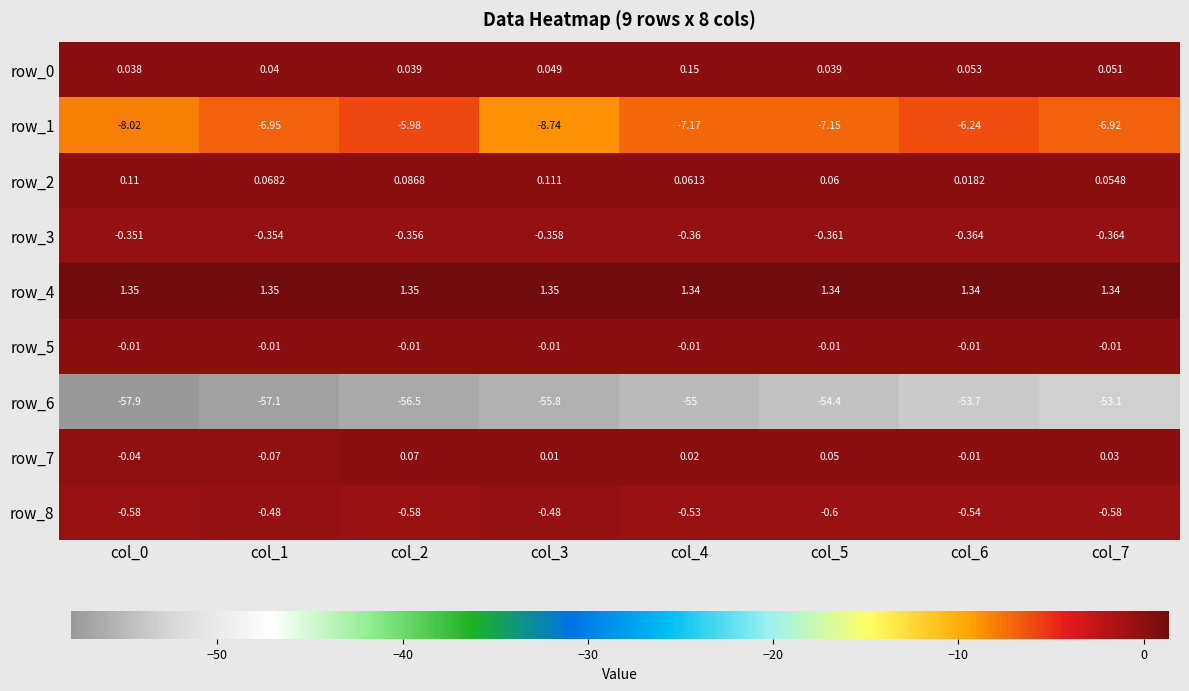

Which series has the largest range (max minus min)?

row_6